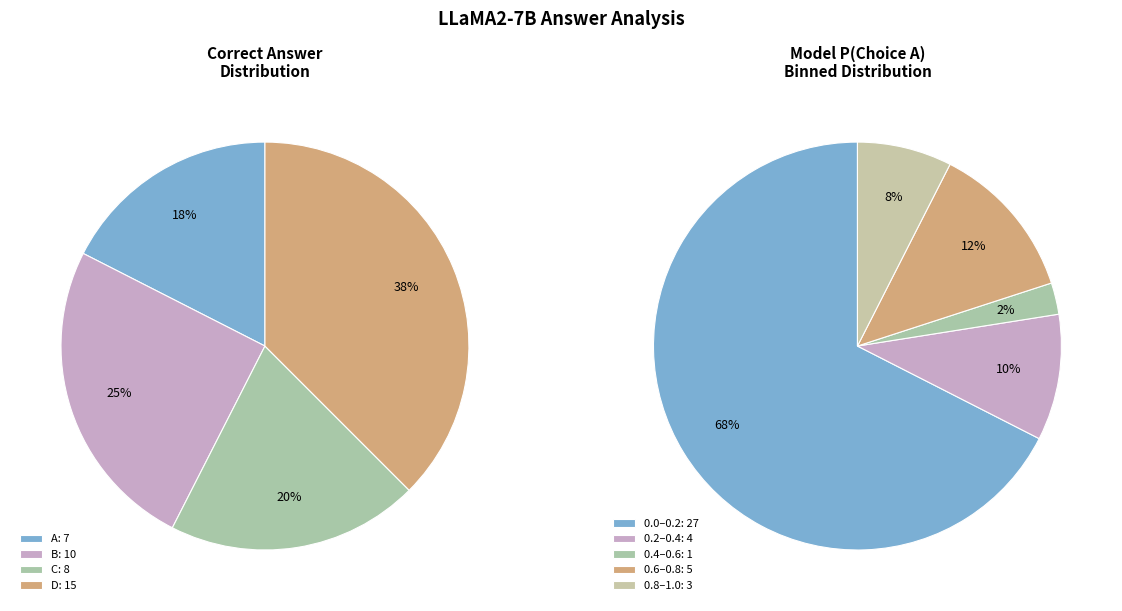

What percentage do 5 and 35 together represent?

9.6%